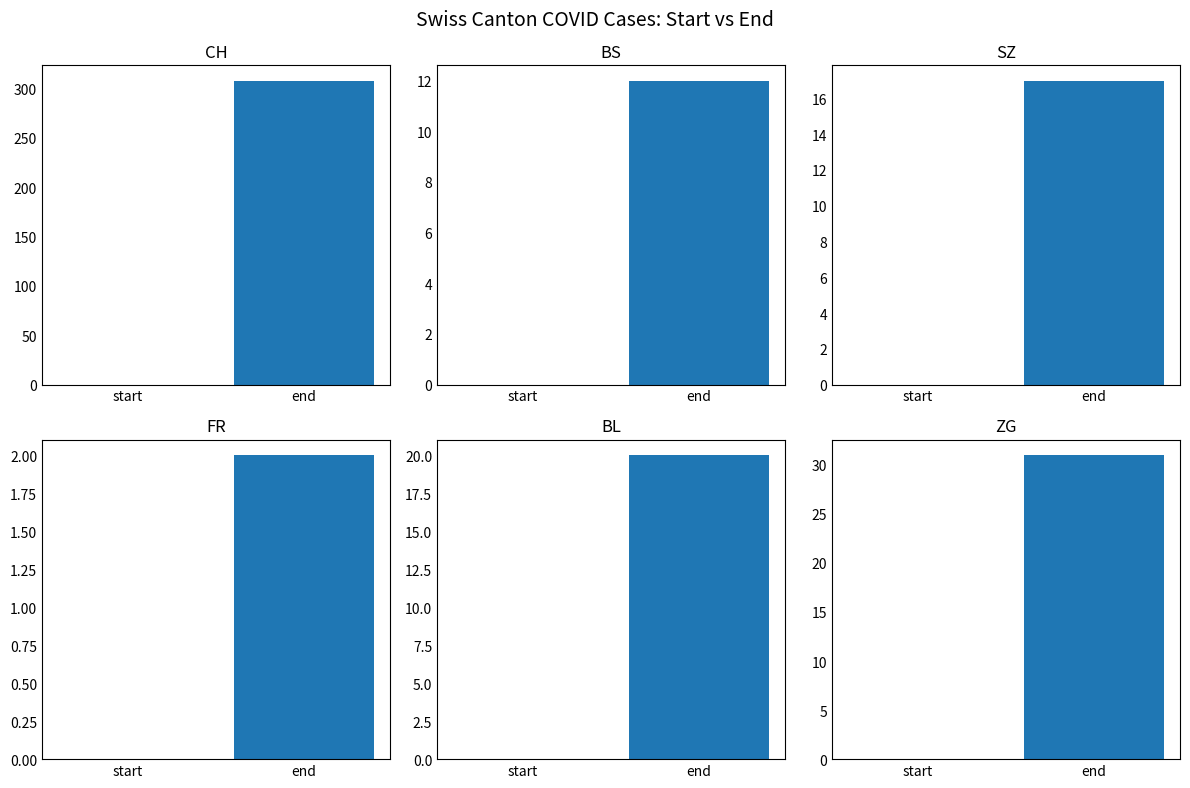

Rank the categories by BL value from lowest to highest.

start, end